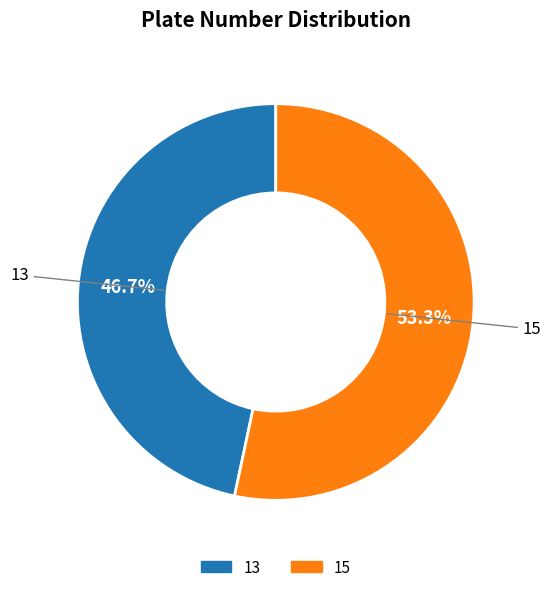

How many slices are in this pie chart?

2